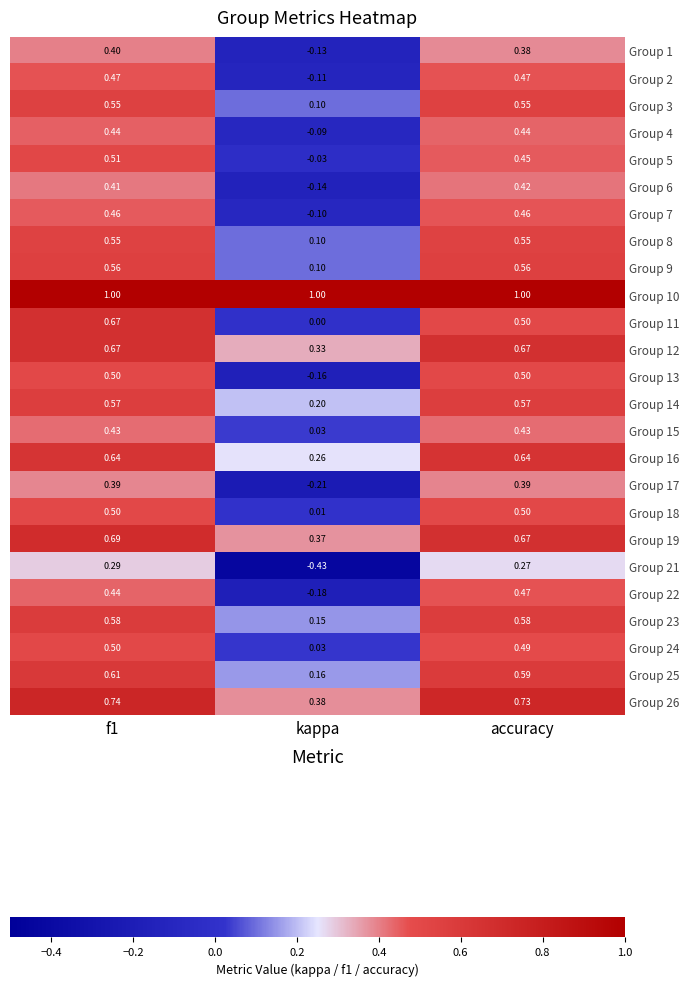

At which label does Group 14 reach its minimum?

kappa